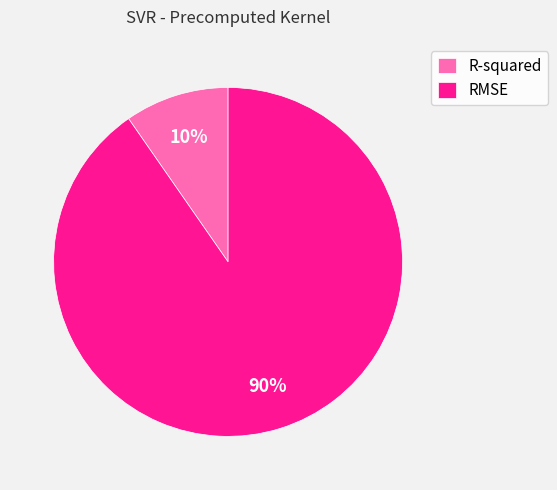

The RMSE slice represents 90% of the pie. True or false?

True